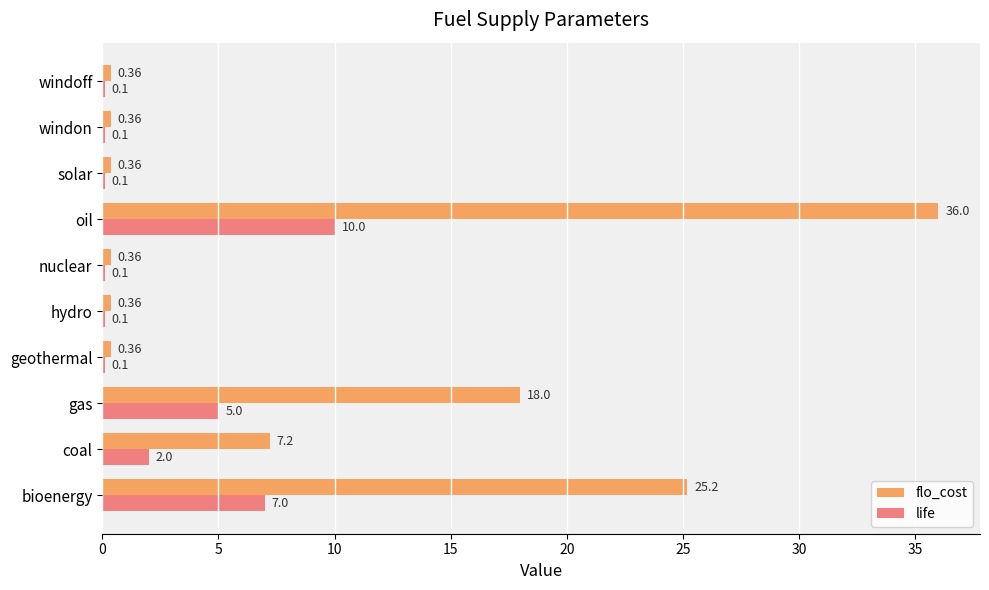

Which category has the highest value in the flo_cost series?

oil